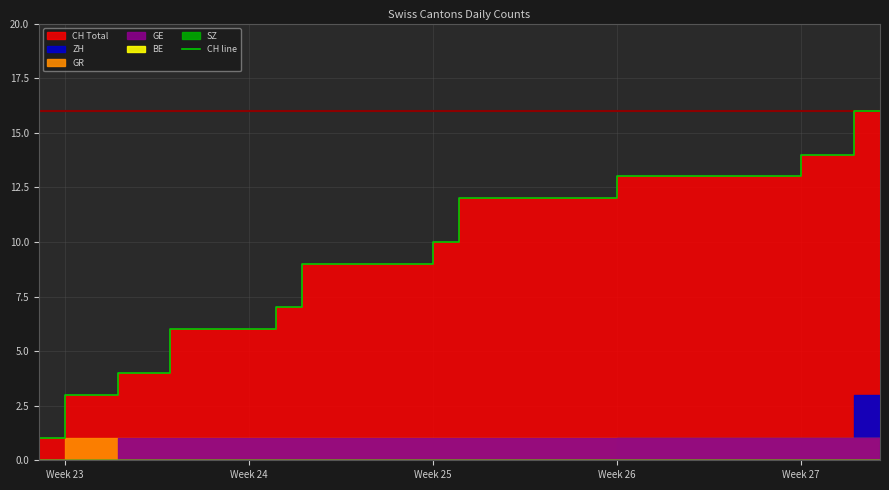

Reading left to right, list all the values displayed in this chart.

1	3	3	4	4	6	6	6	6	7	9	9	9	9	9	10	12	12	12	12	12	12	13	13	13	13	13	13	13	14	14	16	16